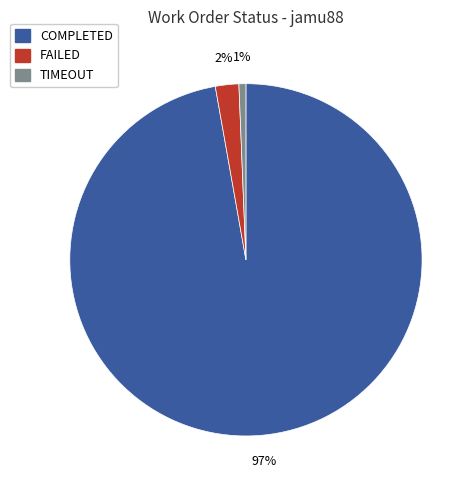

How many segments does this pie chart have?

3